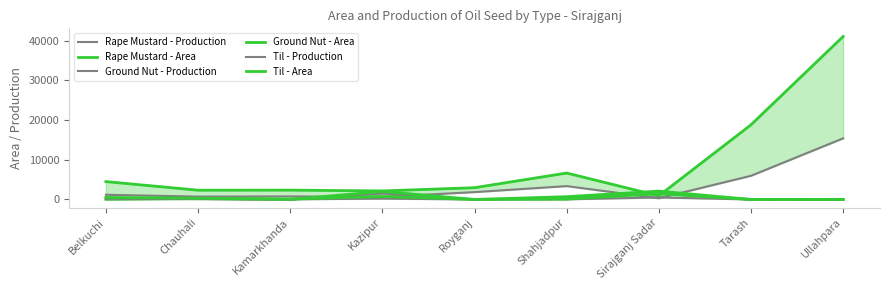

What is the maximum value for Til - Production?

501